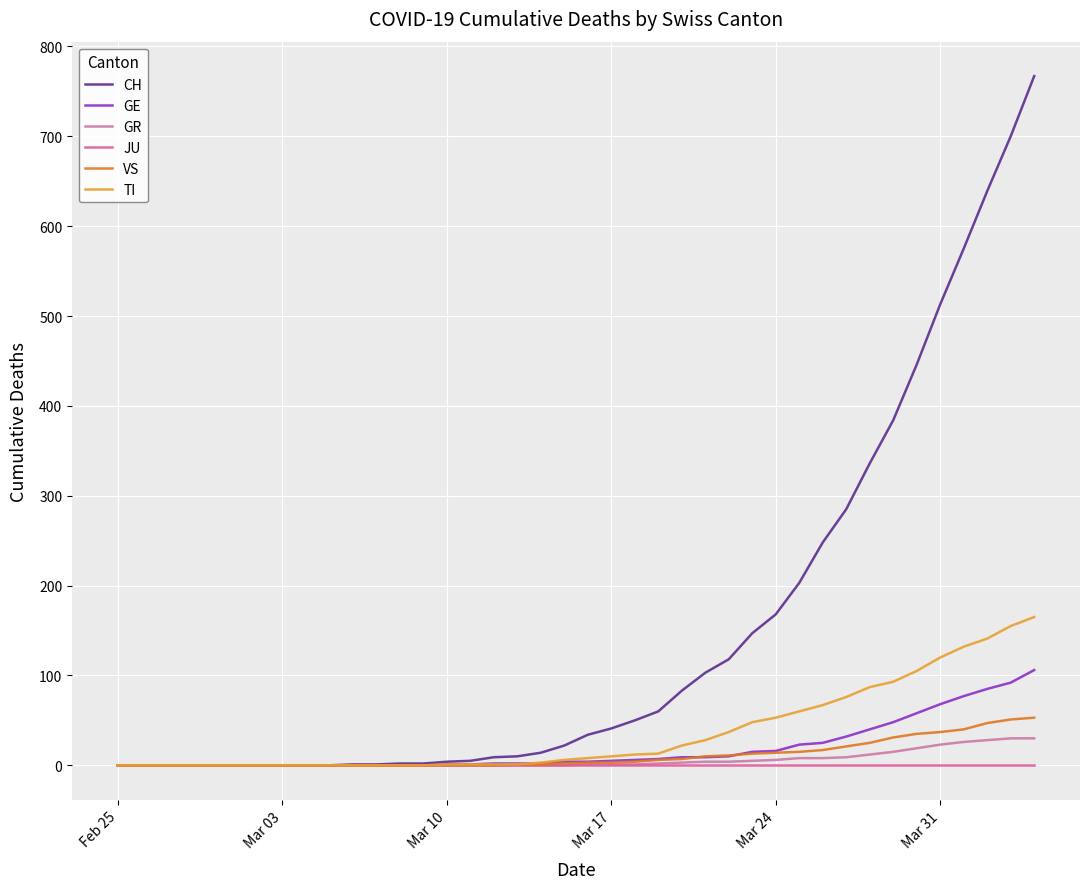

Which category has the lowest value in the VS series?

Feb 25